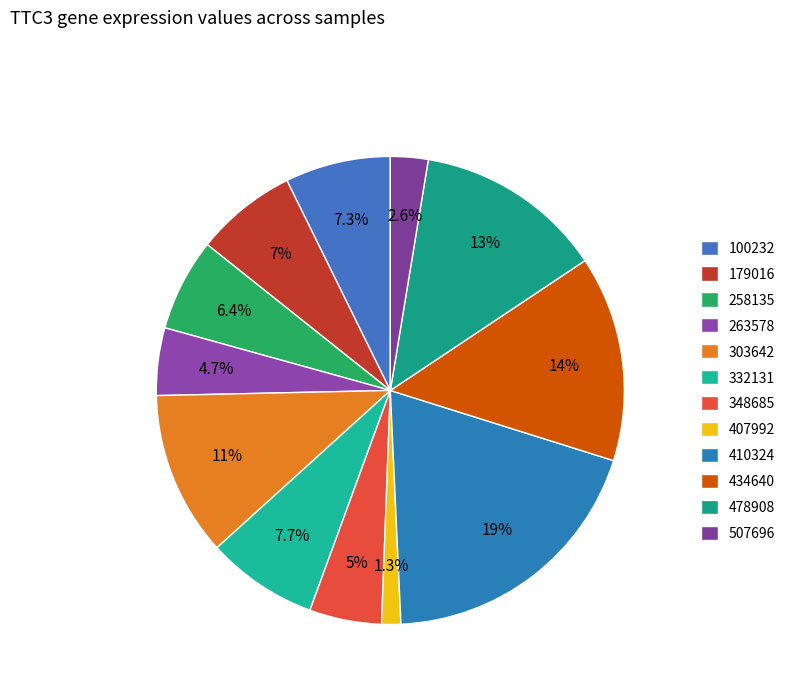

Is there any slice that represents more than half of the pie?

No